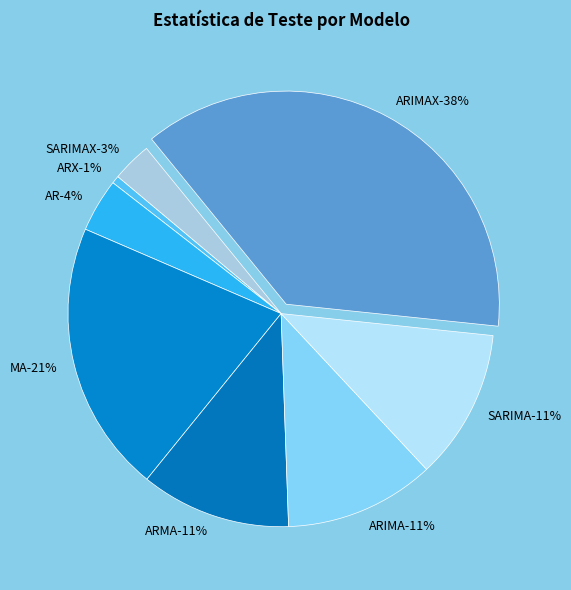

What is the smallest slice in the pie chart?

ARX